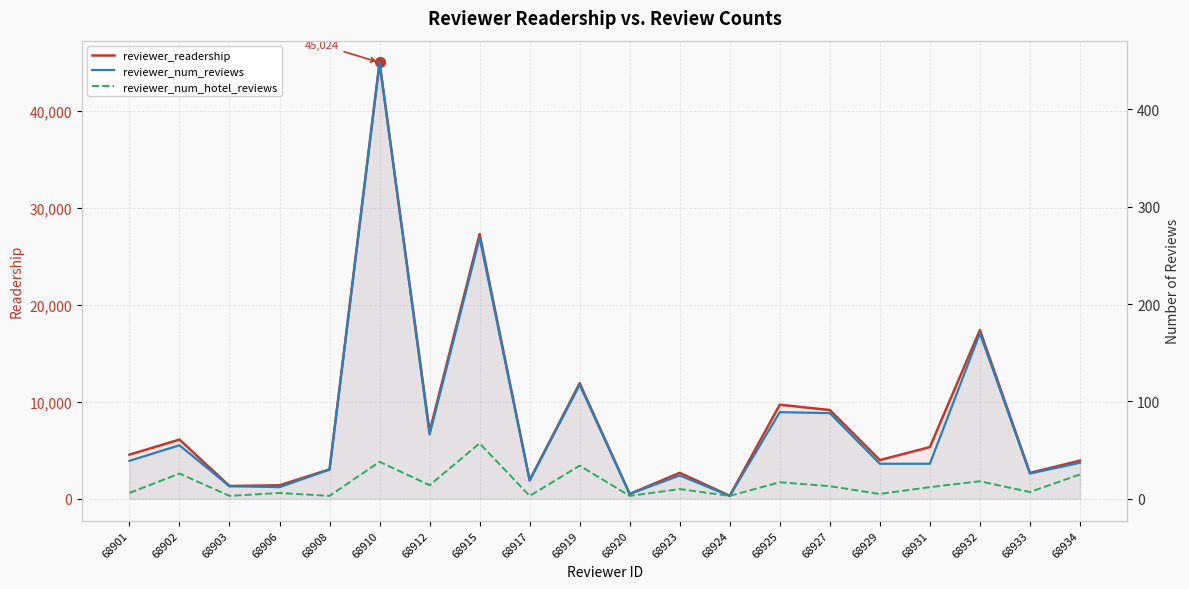

Reading right to left, what are all the values shown in this chart?

reviewer_readership: 3941	2671	17414	5336	3998	9162	9710	312	2684	501	11933	1912	27312	6923	45024	3040	1396	1324	6113	4555
reviewer_num_reviews: 37	26	170	36	36	88	89	3	24	5	117	19	268	66	448	30	12	13	55	39
reviewer_num_hotel_reviews: 25	7	18	12	5	13	17	3	10	3	34	3	57	14	38	3	6	3	26	6